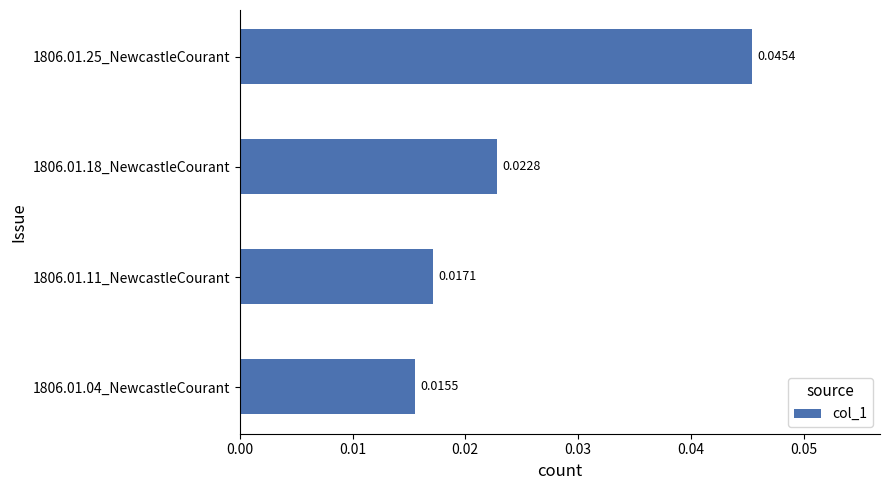

Rank the categories by value from highest to lowest.

1806.01.25_NewcastleCourant, 1806.01.18_NewcastleCourant, 1806.01.11_NewcastleCourant, 1806.01.04_NewcastleCourant